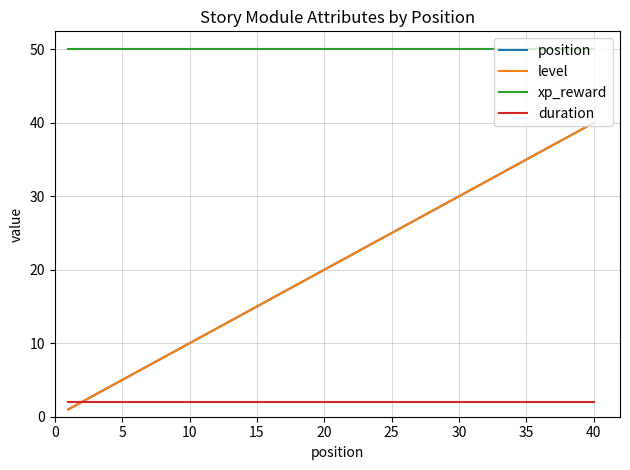

True or false: xp_reward and level intersect in this chart.

False